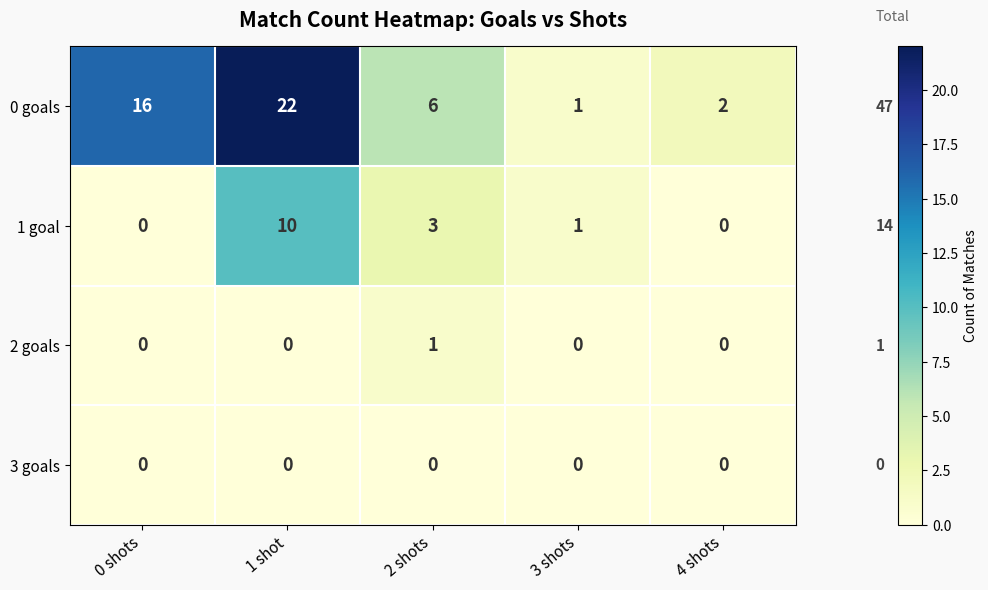

Reading right to left, list all the values displayed in this chart.

0 goals: 2	1	6	22	16
1 goal: 0	1	3	10	0
2 goals: 0	0	1	0	0
3 goals: 0	0	0	0	0